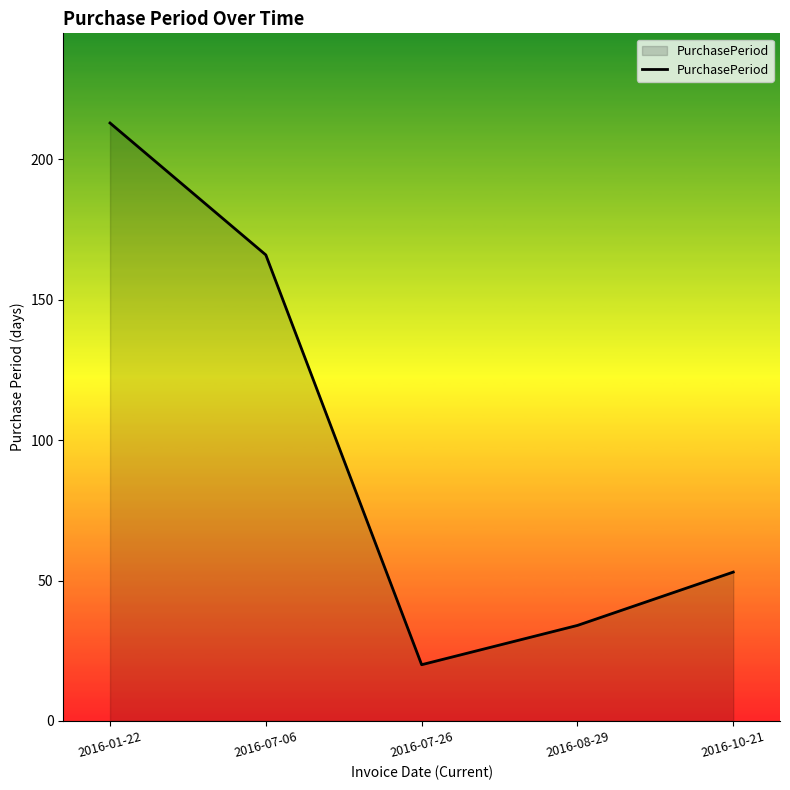

What is the difference between the values at 2016-07-06 and 2016-01-22?

47